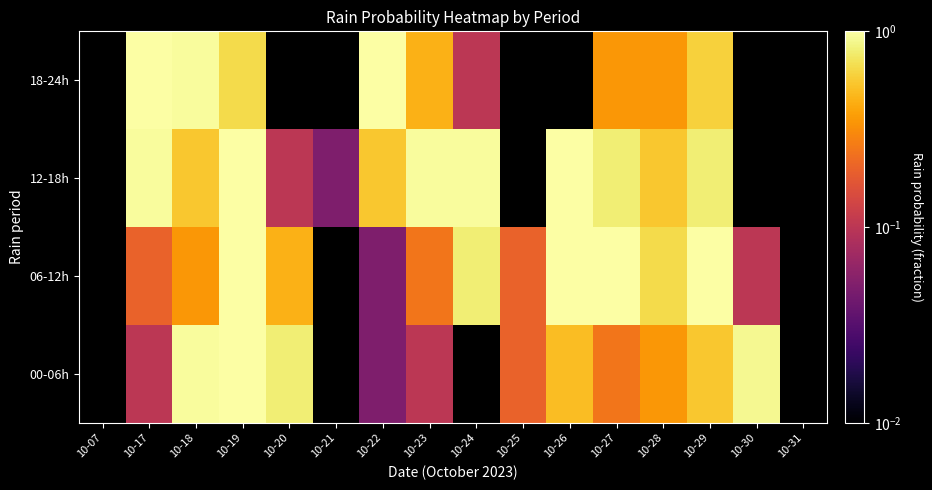

The value of 12-18h at 10-28 is 0.8. True or false?

False